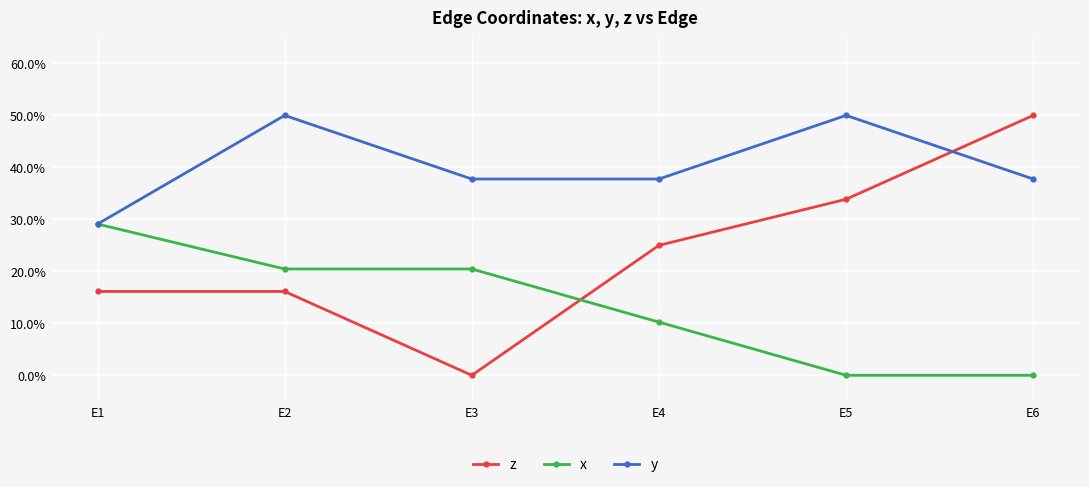

The value of y at E6 is 0.4. True or false?

True